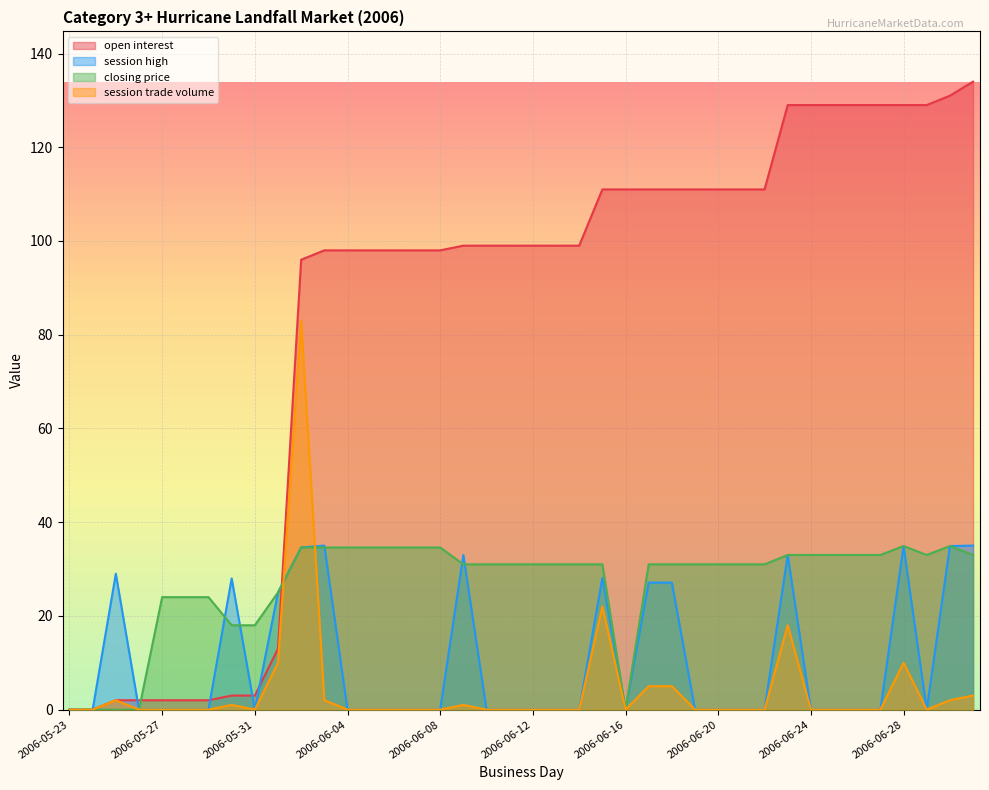

What is the highest value of the open interest series?

134.0